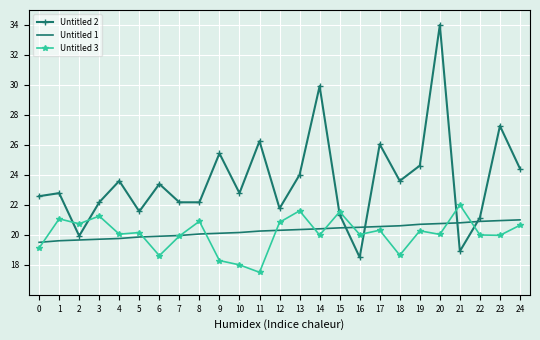

What are all the series names shown in the legend?

Untitled 2, Untitled 1, Untitled 3